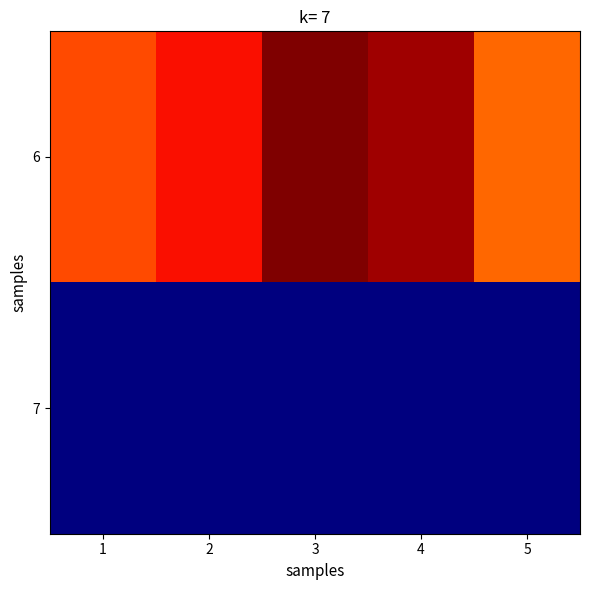

At which category is the sum across all series the highest?

3